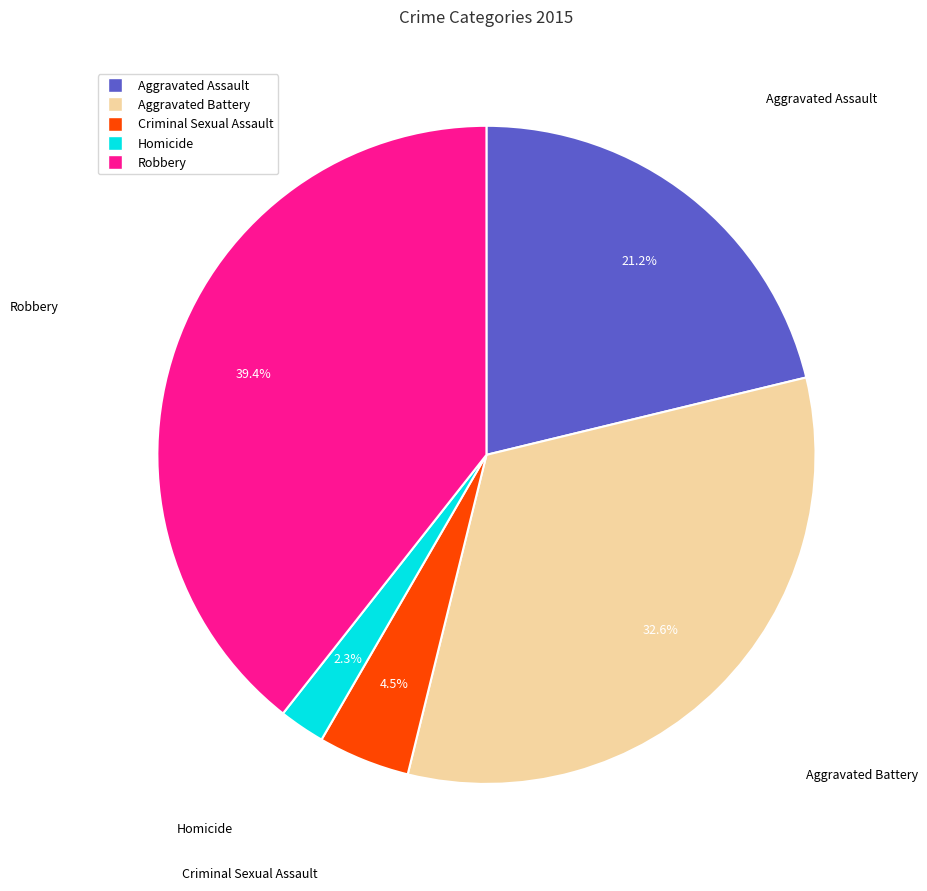

To the nearest percent, what is the difference between the Robbery and Aggravated Assault slice percentages?

18%